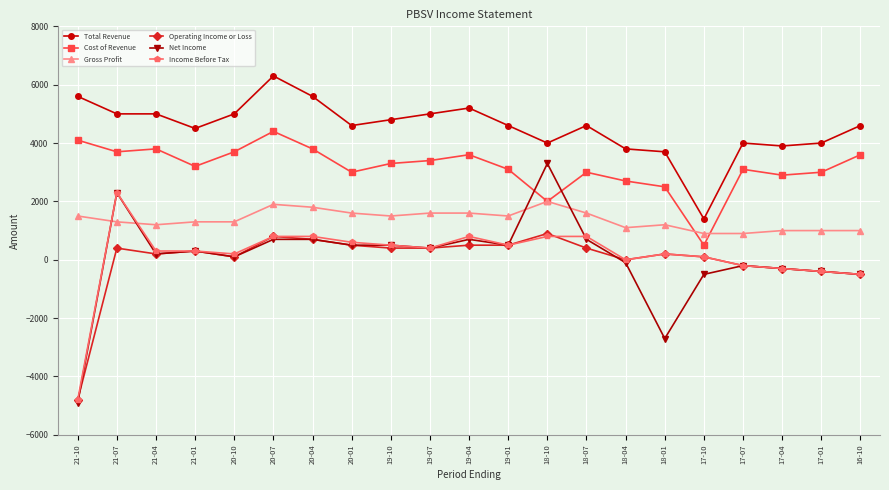

Which series changed the most between 21-04 and 17-10?

Total Revenue